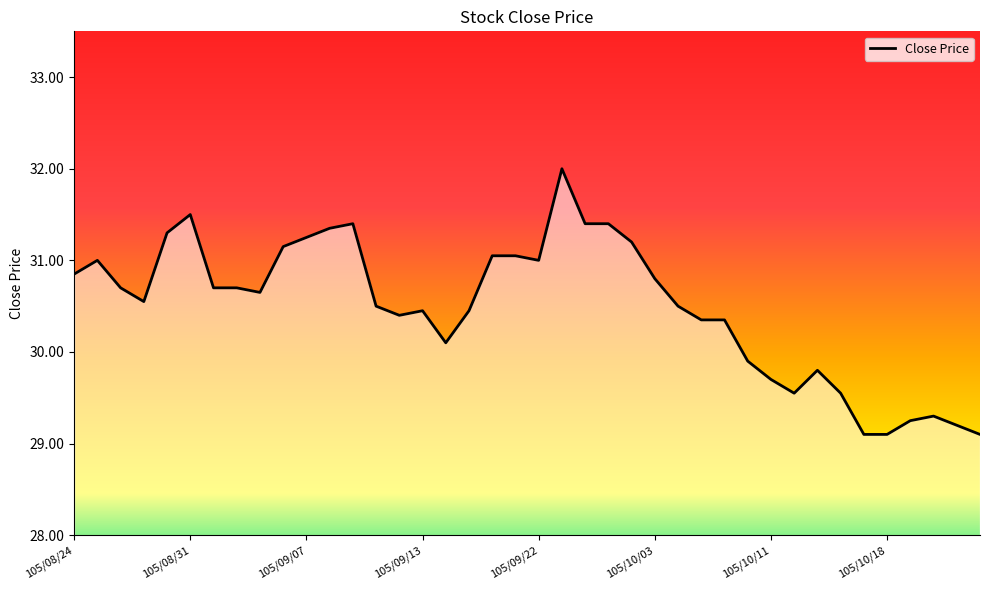

How many lines are shown in the chart?

1